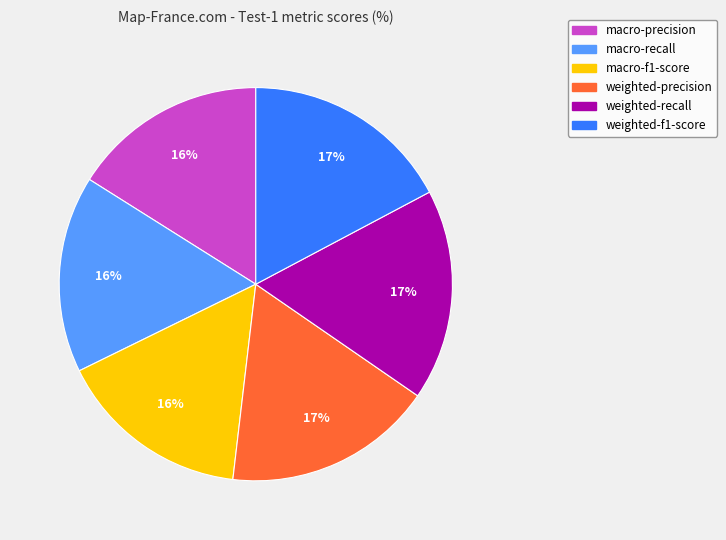

To the nearest percent, what is the difference between the largest and smallest slice percentages?

1%